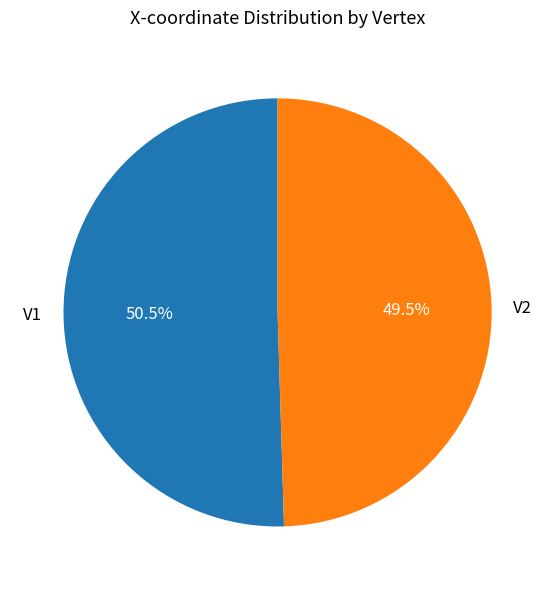

Do V1 and V2 together represent more than half of the pie?

Yes